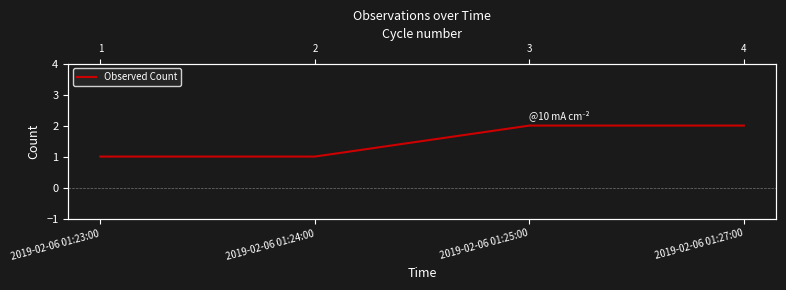

What is the sum of the values at 2019-02-06 01:25:00 and 2019-02-06 01:23:00?

3